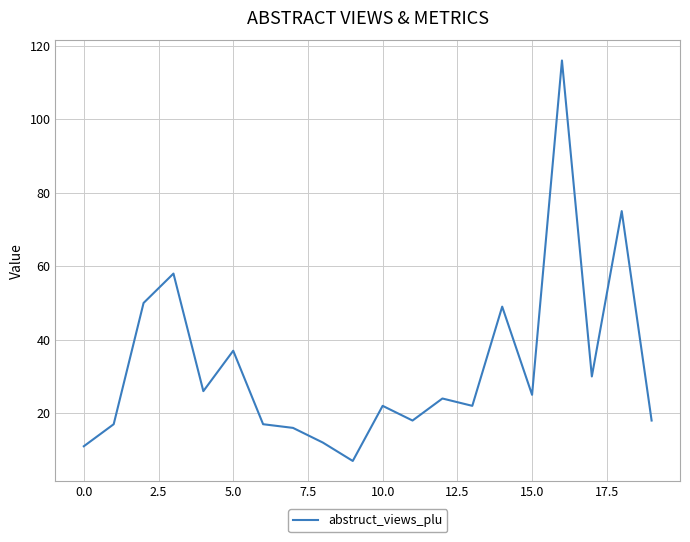

How many distinct data groups are displayed?

1